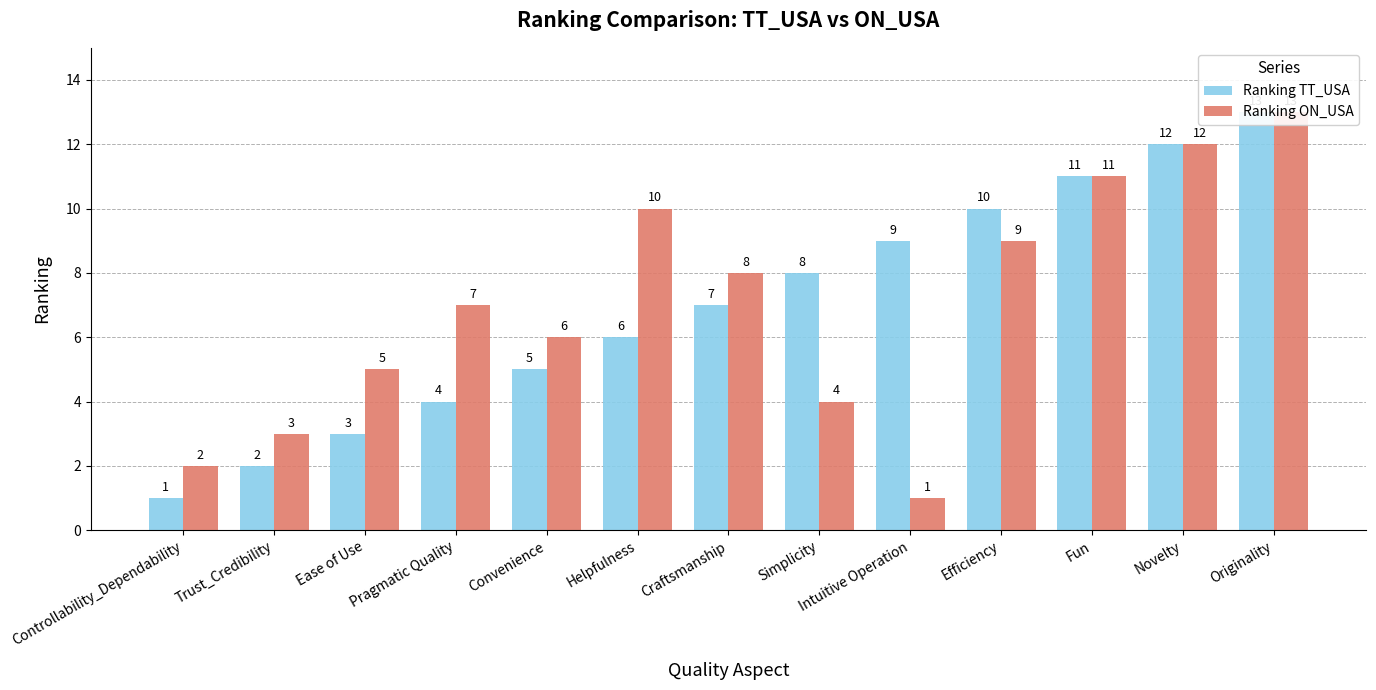

Read the Ranking TT_USA value at Convenience, to the nearest 5.

5